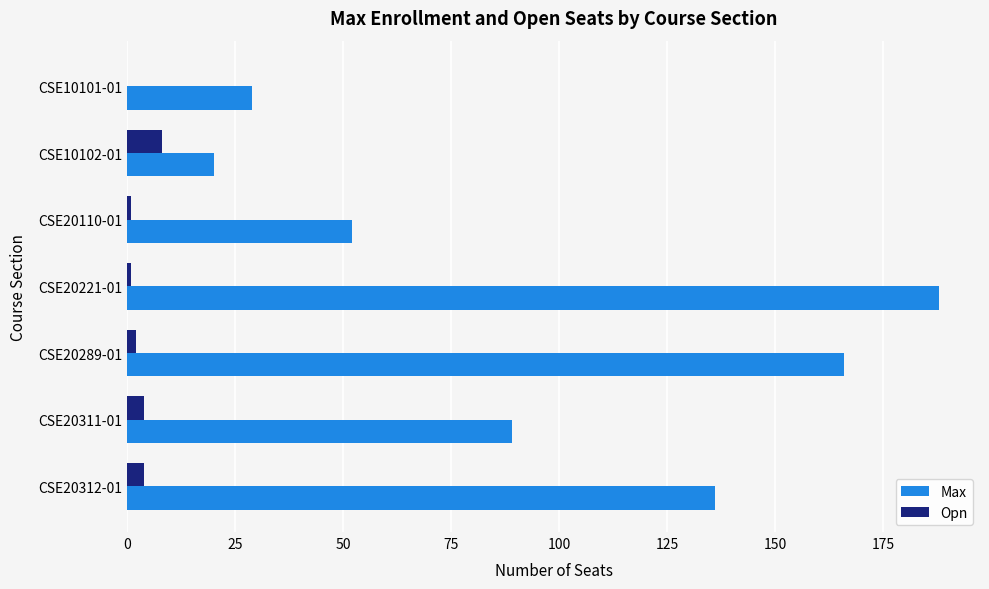

Which series changed the most between CSE10101-01 and CSE20221-01?

Max